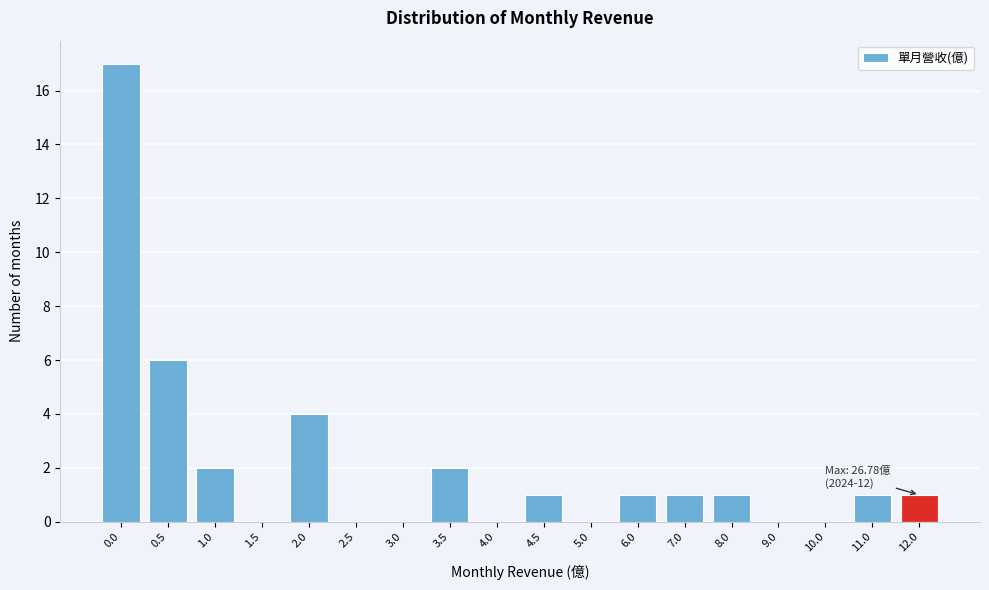

Reading right to left, extract all data points from this chart.

12.0=1	11.0=1	10.0=0	9.0=0	8.0=1	7.0=1	6.0=1	5.0=0	4.5=1	4.0=0	3.5=2	3.0=0	2.5=0	2.0=4	1.5=0	1.0=2	0.5=6	0.0=17